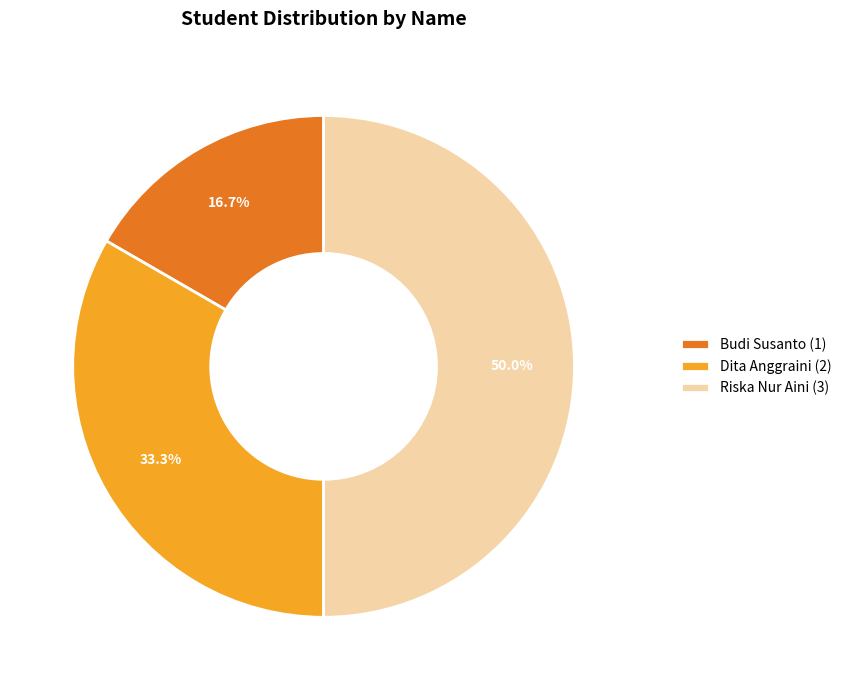

Is Budi Susanto the majority of the pie?

No